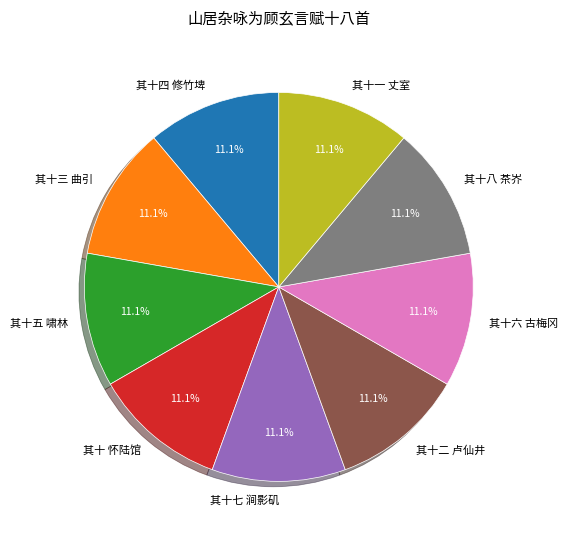

Approximately how many times larger is the value at 其十三 曲引 compared to 其十八 茶岕?

1.0